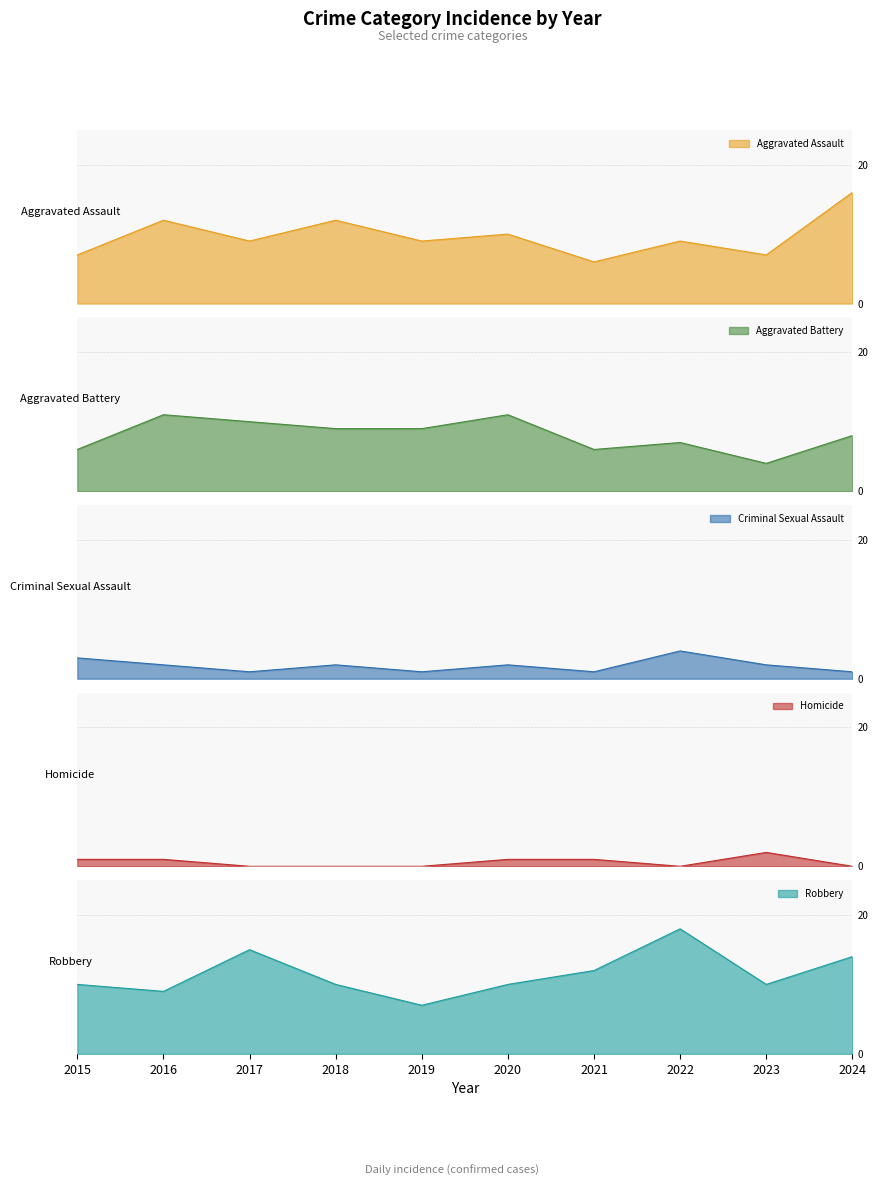

Rank the series at 2017 from highest to lowest value.

Robbery, Aggravated Battery, Aggravated Assault, Criminal Sexual Assault, Homicide